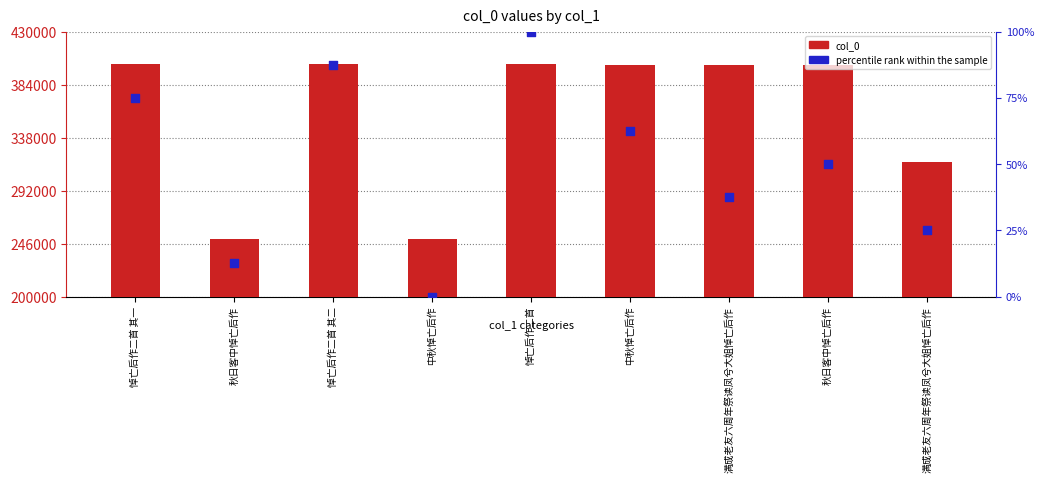

Which series has the widest spread of Y values?

col_0